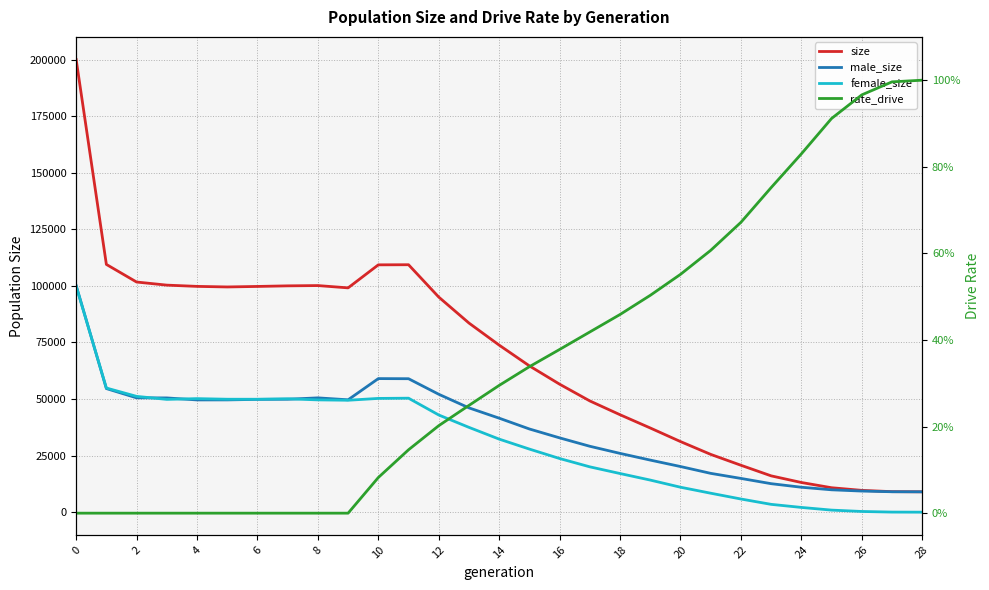

Rank the series by their maximum value, from lowest to highest.

rate_drive, female_size, male_size, size